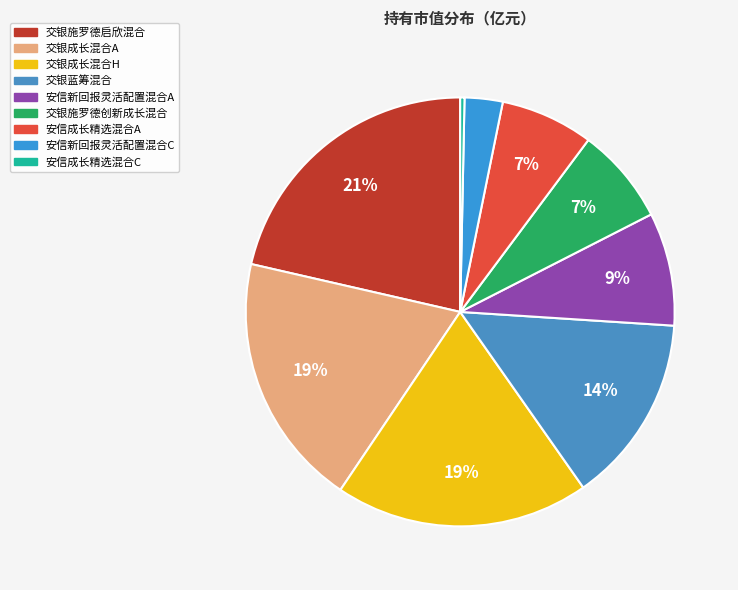

Is it true that 交银施罗德创新成长混合 is 7% of the pie?

True